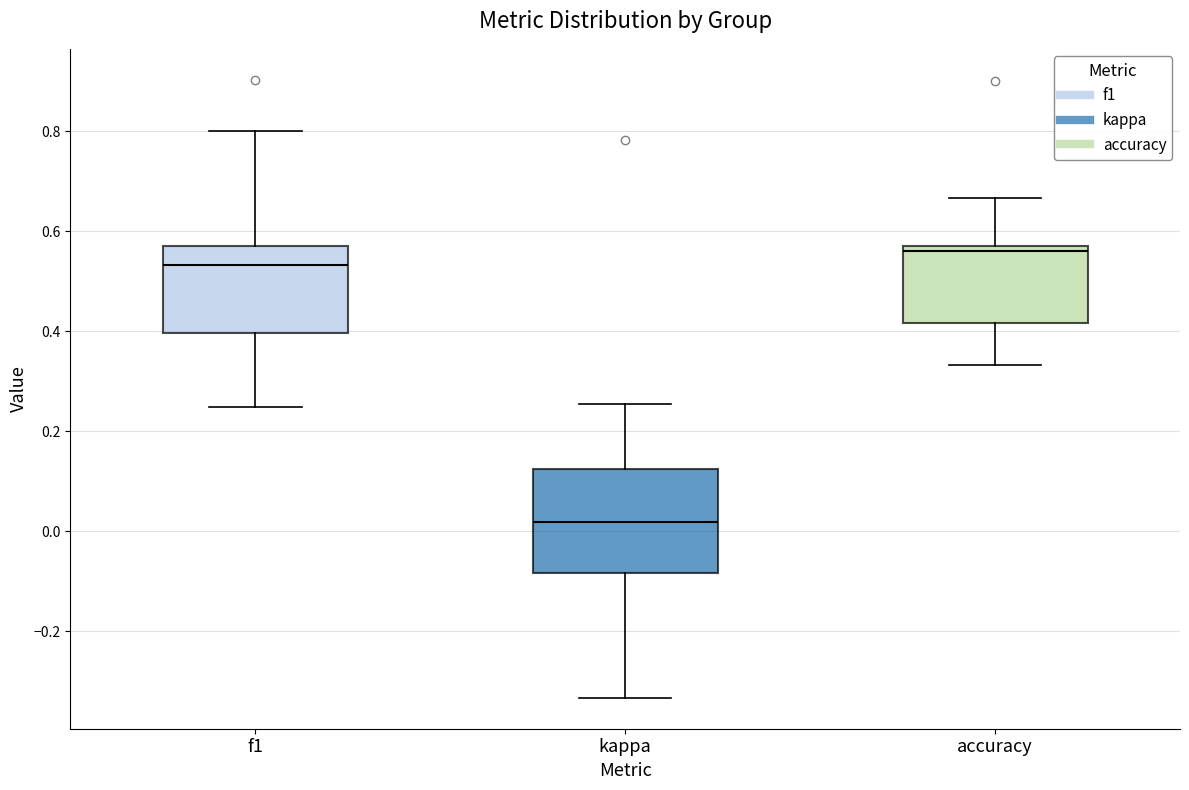

Which box is the tallest, from its lower edge to its upper edge?

kappa